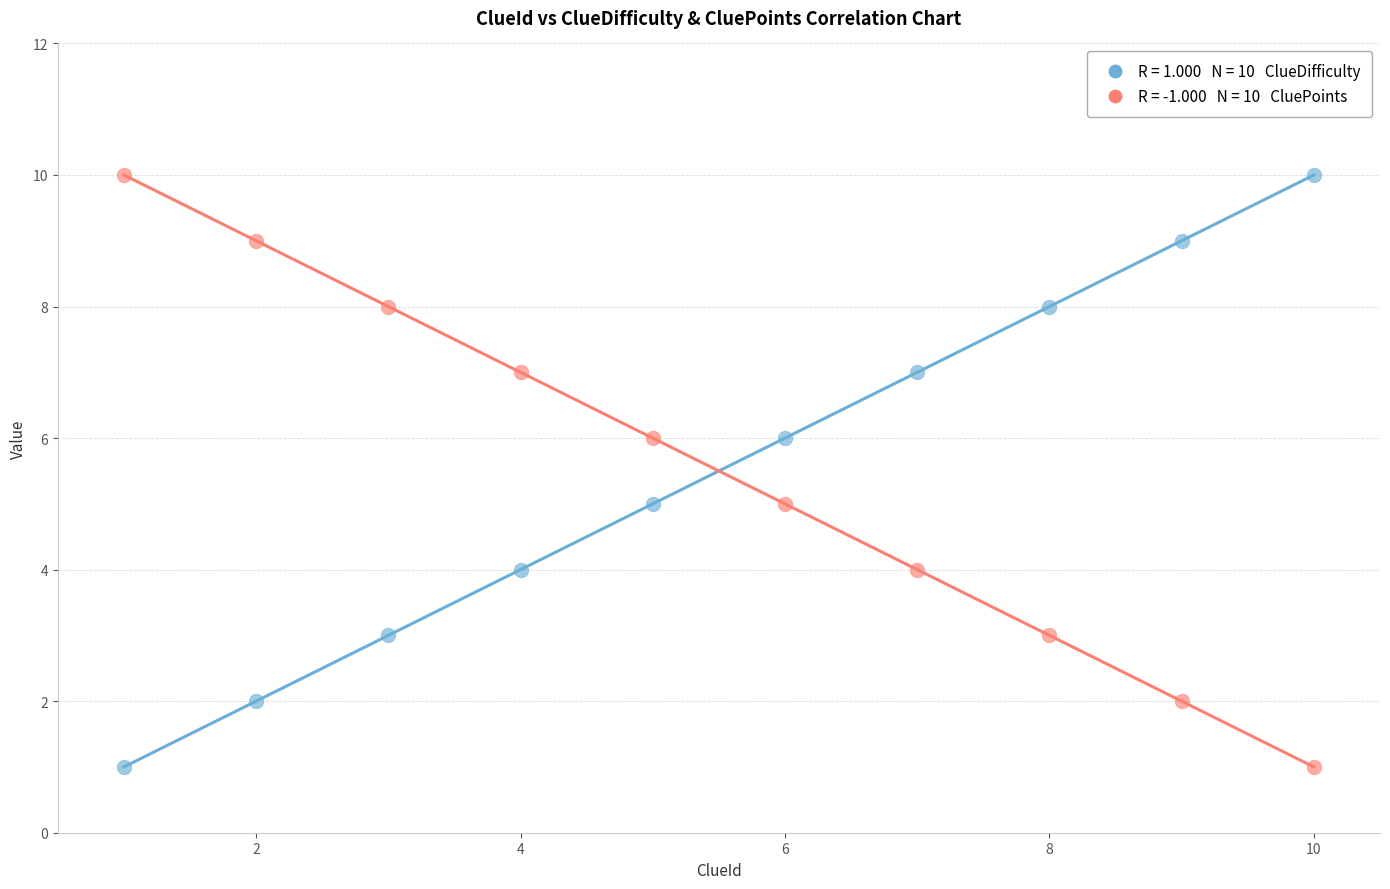

Across all data points, what is the range of X values (max minus min)?

9